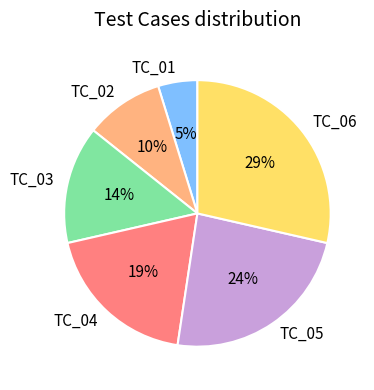

To the nearest percent, what is the difference between the TC_06 and TC_05 slice percentages?

5%